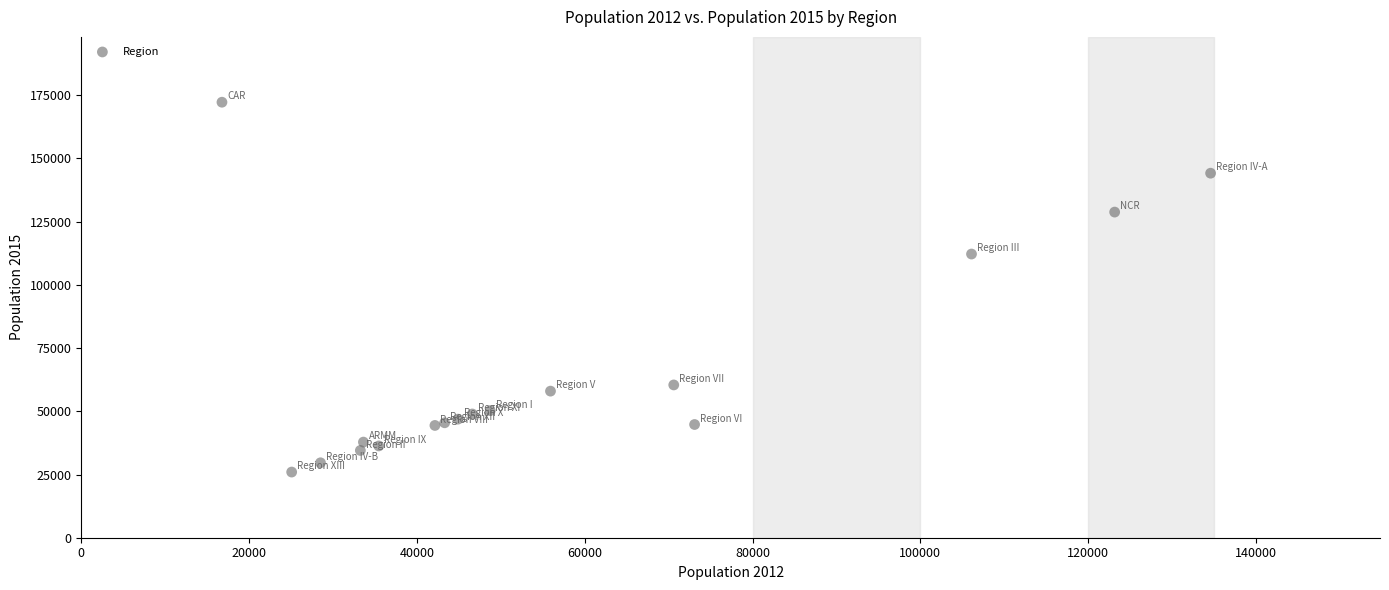

What Y value in the scatter plot is closest to 99093?

112181.8